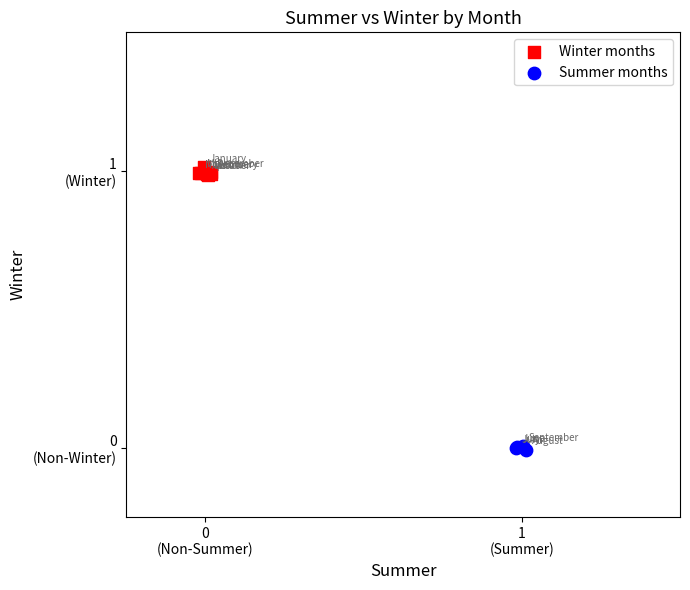

What are all the series names shown in the legend?

Winter months, Summer months